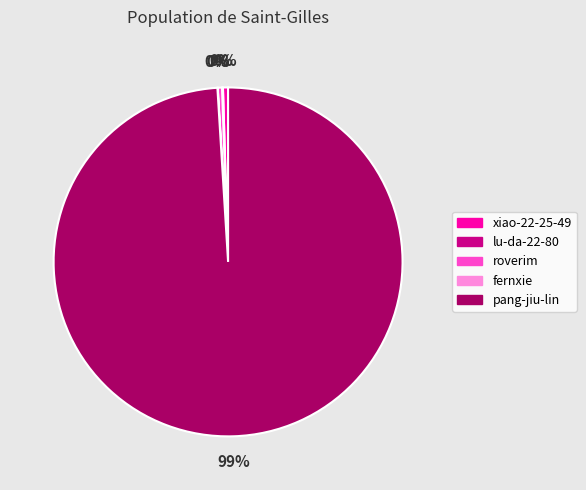

To the nearest percent, what is the average slice percentage?

20%